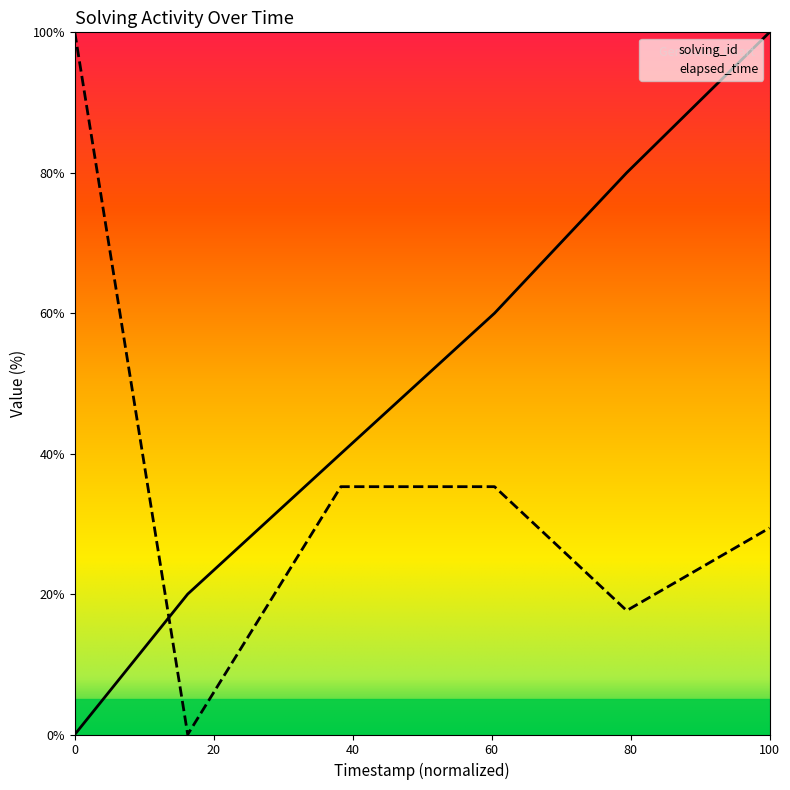

At how many categories does at least one series exceed 36?

5